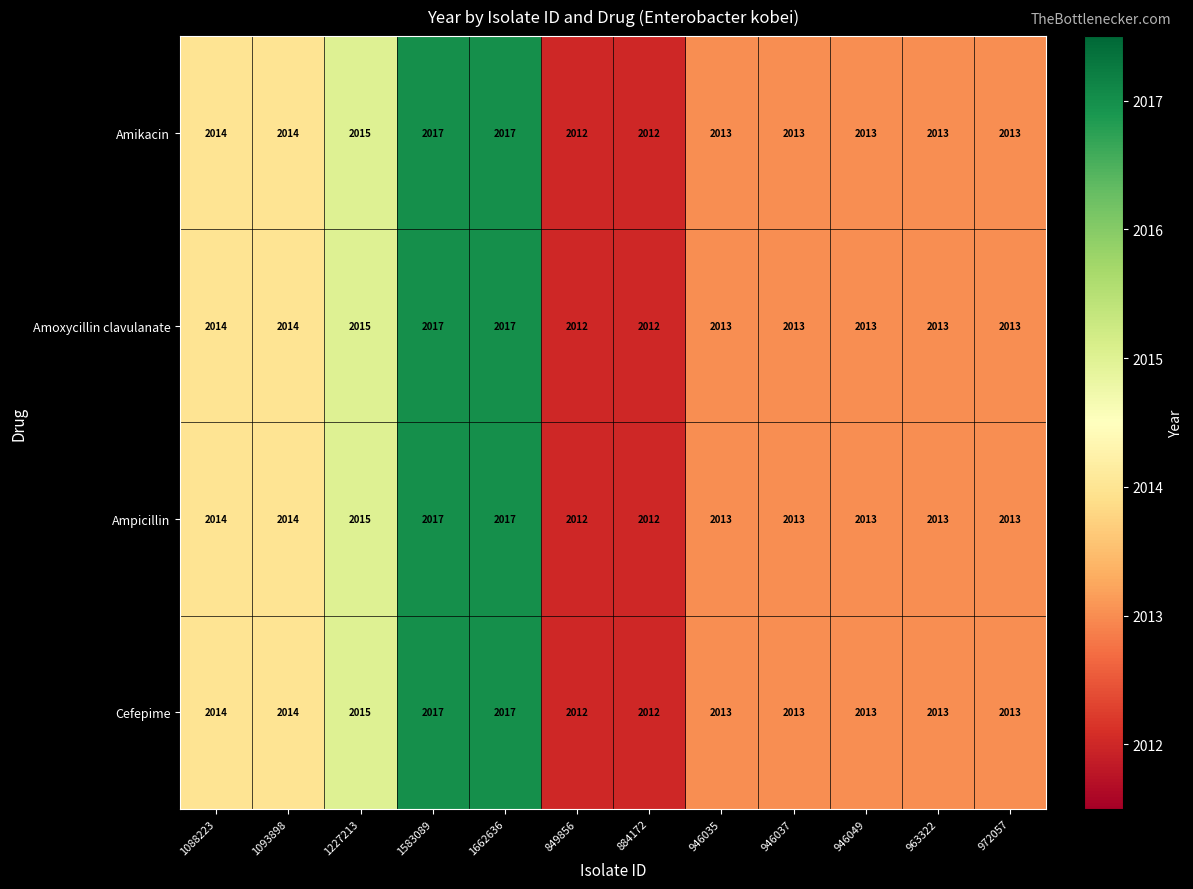

What is the greatest value displayed?

2017